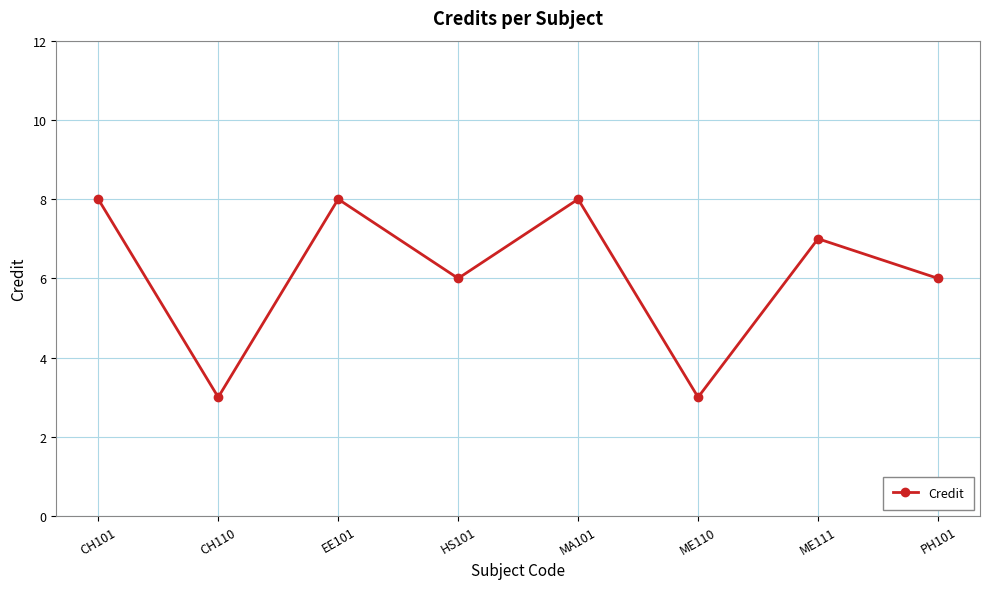

How many lines are shown in the chart?

1